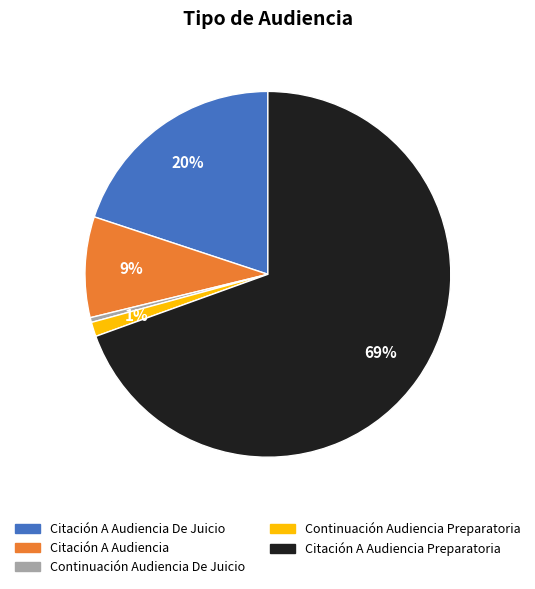

Is there a majority slice in this chart?

Yes